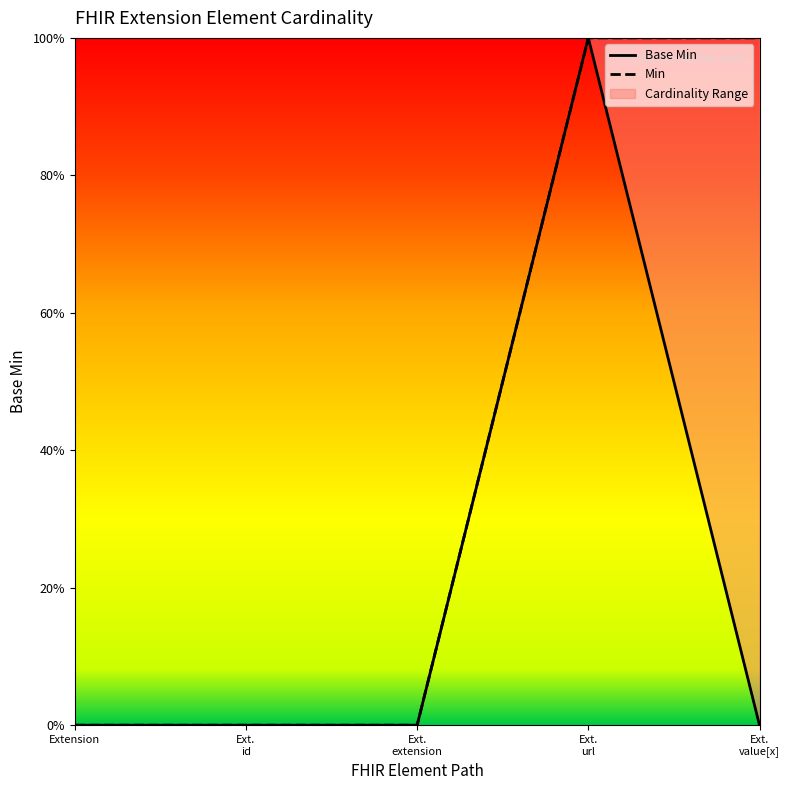

At which category does the data reach its first local peak?

Ext. url